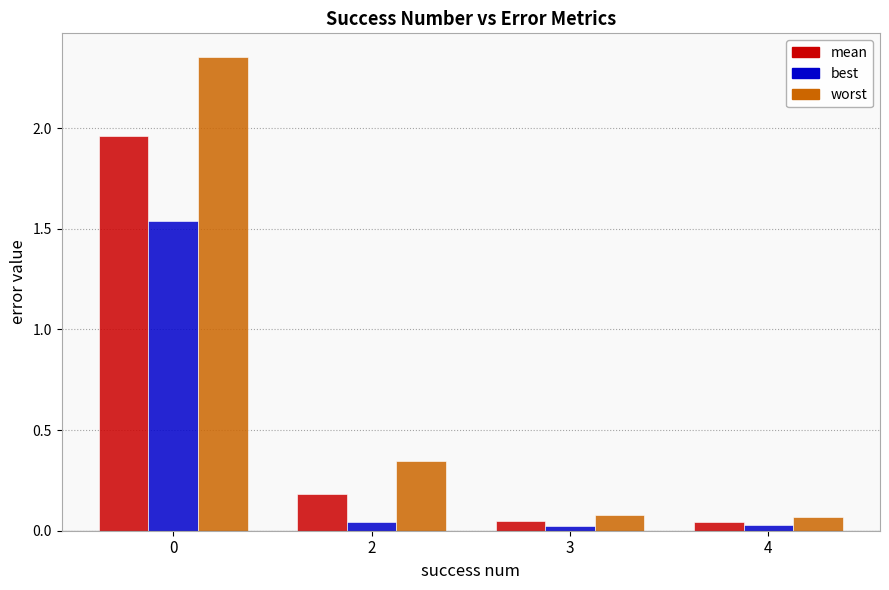

What is the difference between the maximum and minimum values in the worst series?

2.3